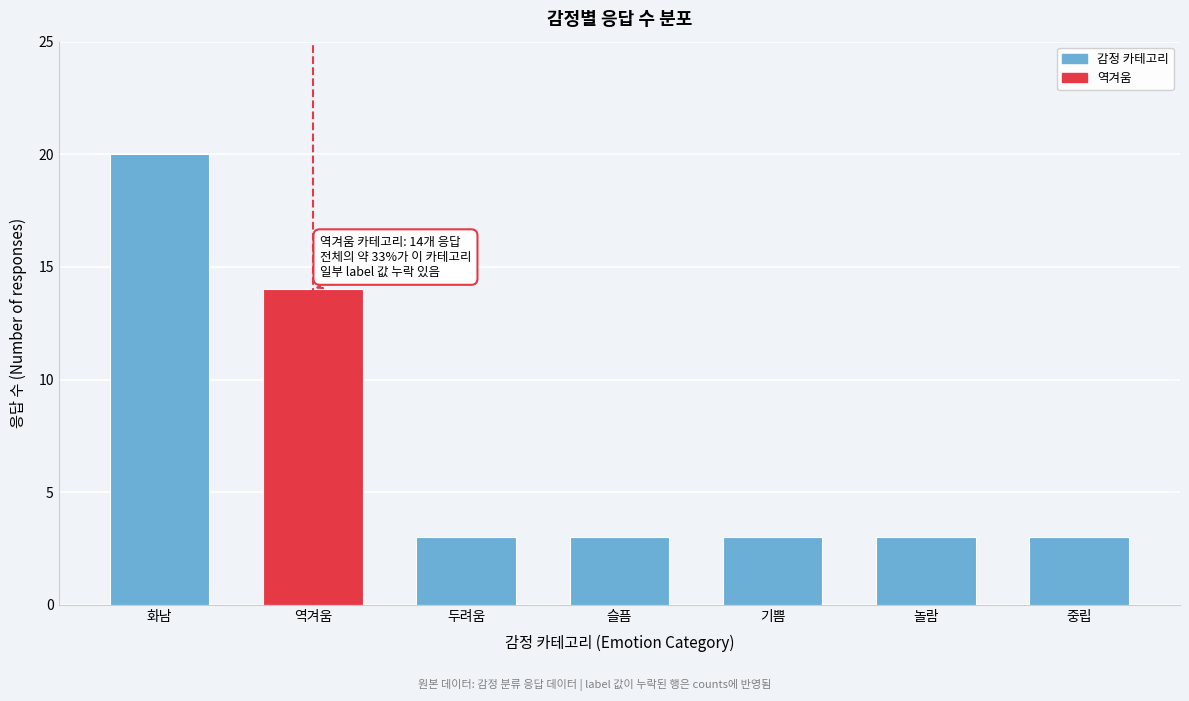

Reading left to right, extract all data points from this chart.

20	14	3	3	3	3	3